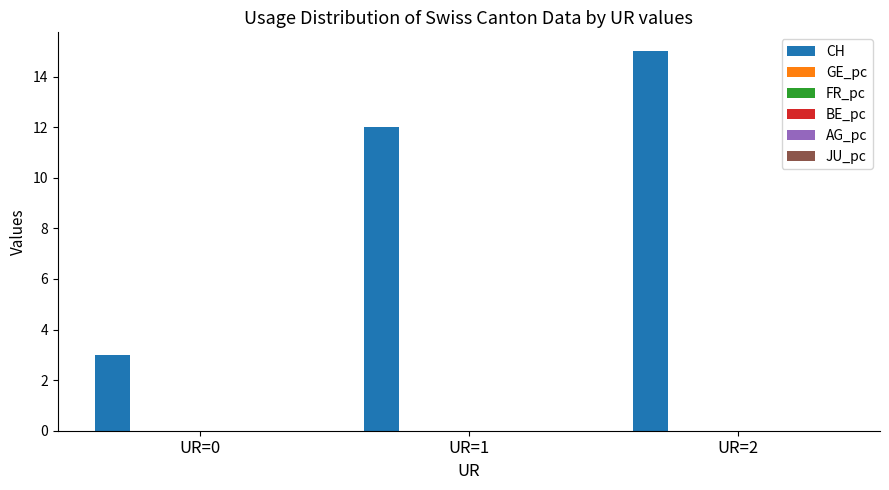

What is the difference between the highest and lowest values at UR=1?

12.0